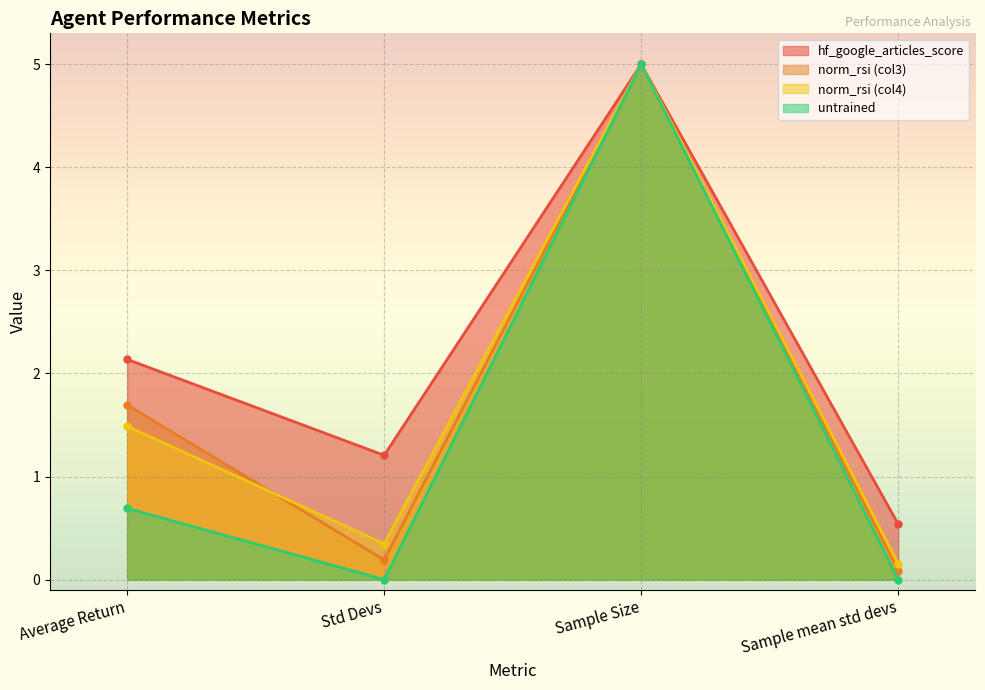

True or false: normalized_rsi-std_devs_out-relative_vol and hf_google_articles_score intersect in this chart.

False